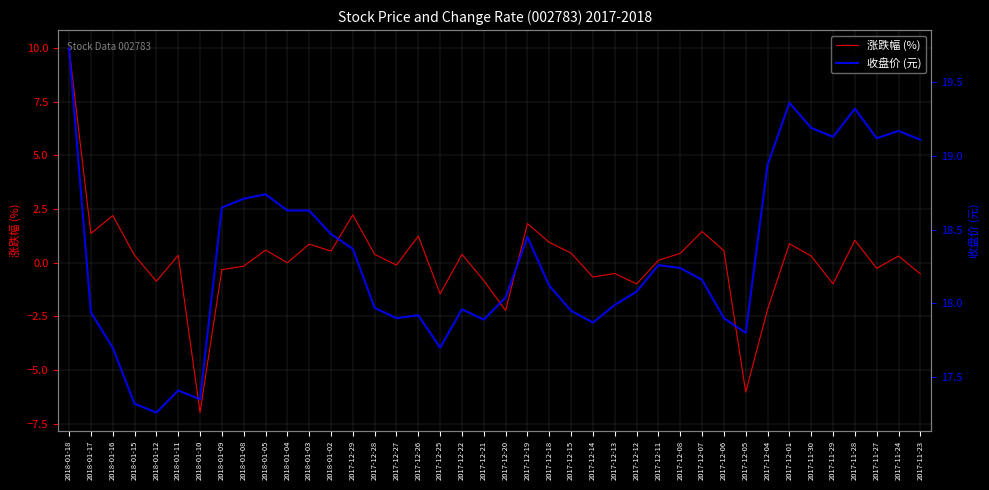

What is the average value of the 收盘价 (元) series?

18.3